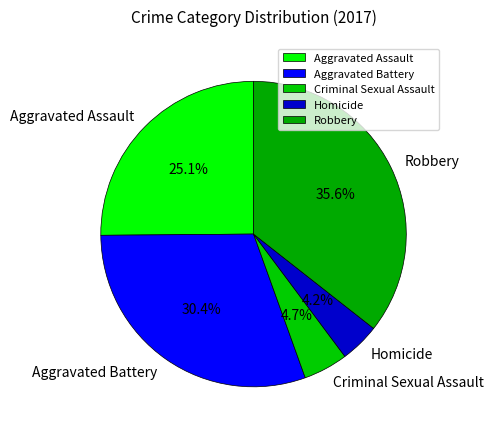

Does any single category account for the majority?

No